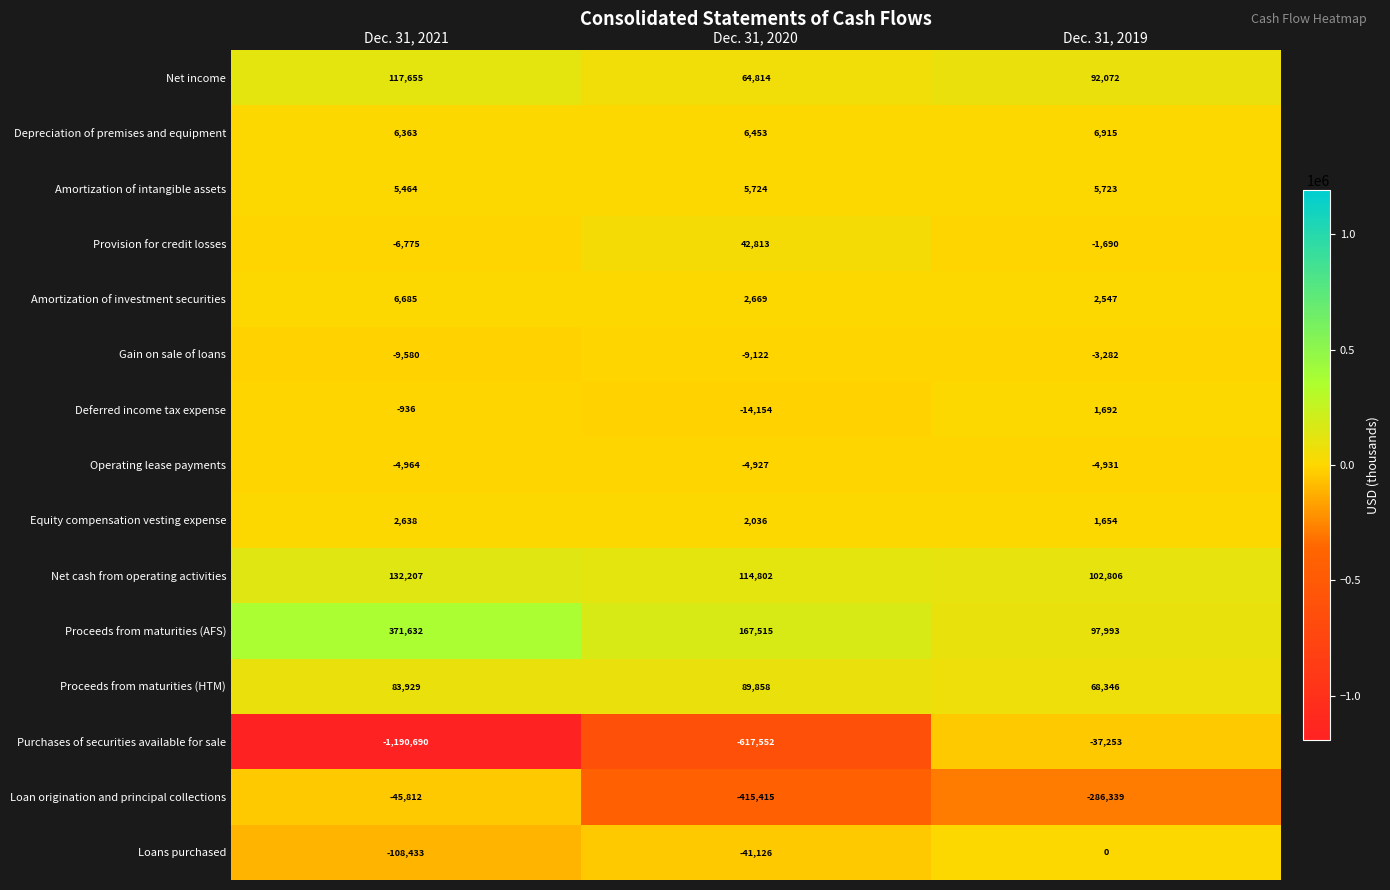

At which label does Operating lease payments first exceed -4931?

Dec. 31, 2020